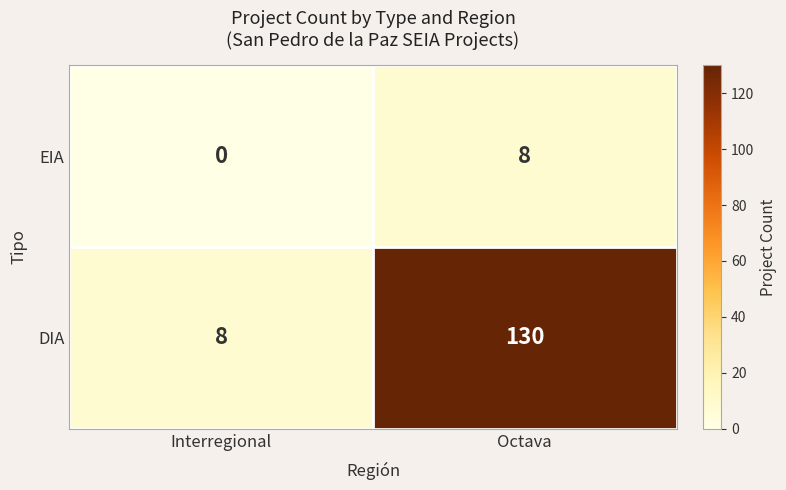

Is the value of EIA at Interregional greater than the value of DIA at Octava?

No